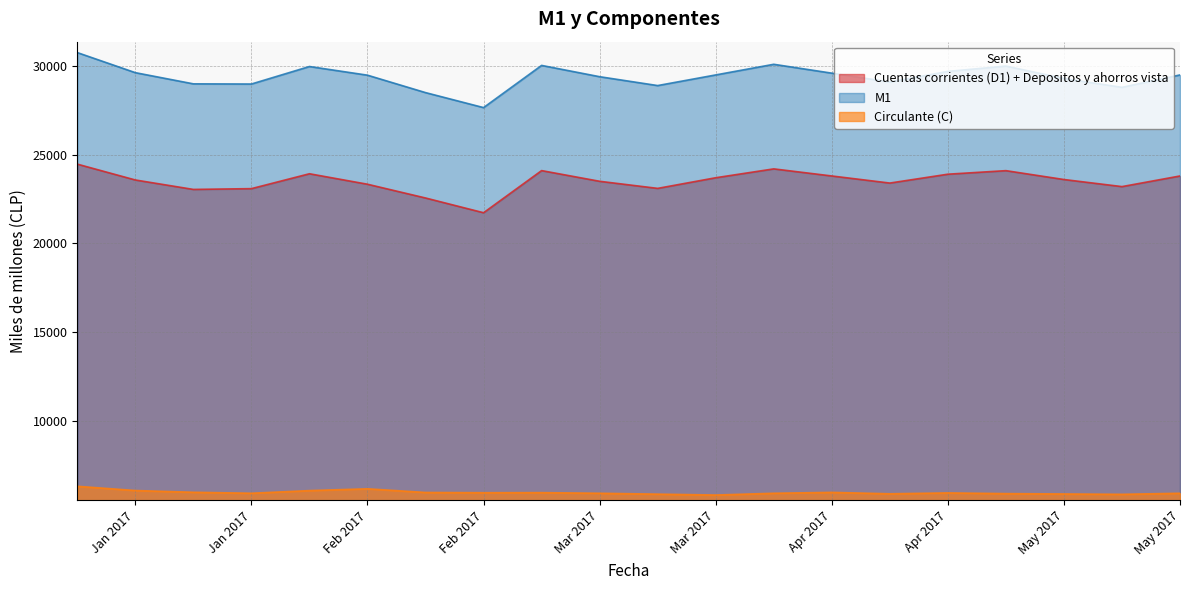

What is the smallest value displayed?

5800